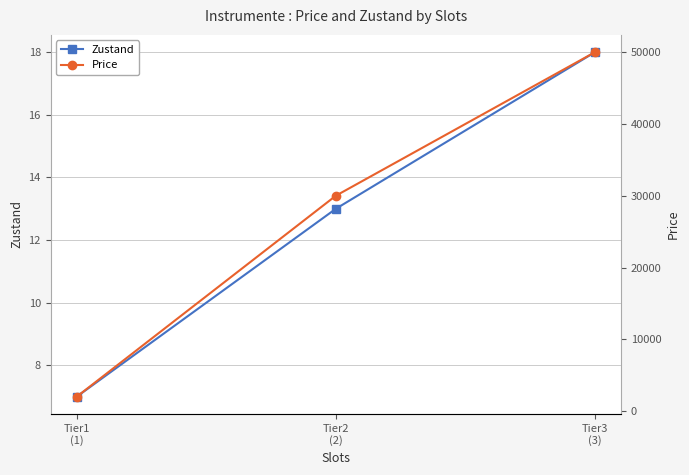

How many values in the Price series exceed 30000?

1